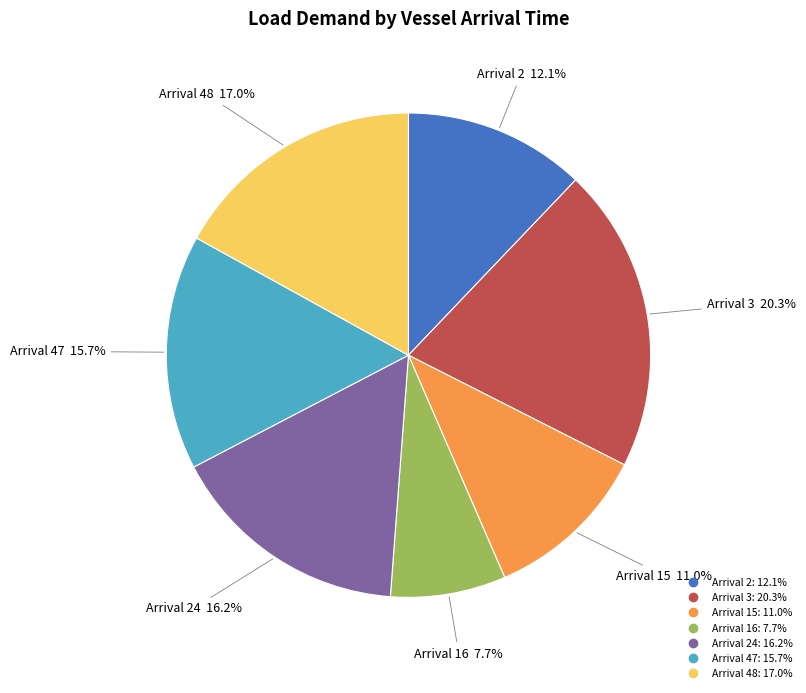

To the nearest percent, what is the difference between the largest and smallest slice percentages?

13%